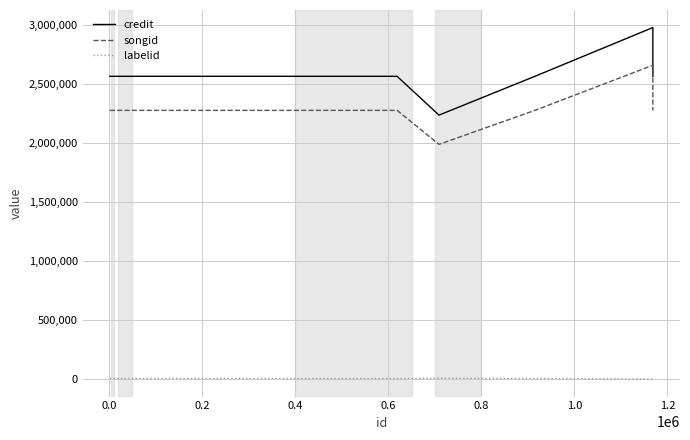

How many interior local valleys does the songid series have?

1